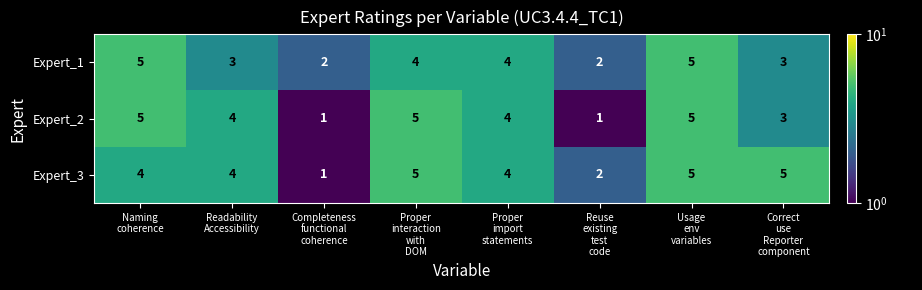

What is the difference between the maximum and second lowest values in the Expert_3 series?

3